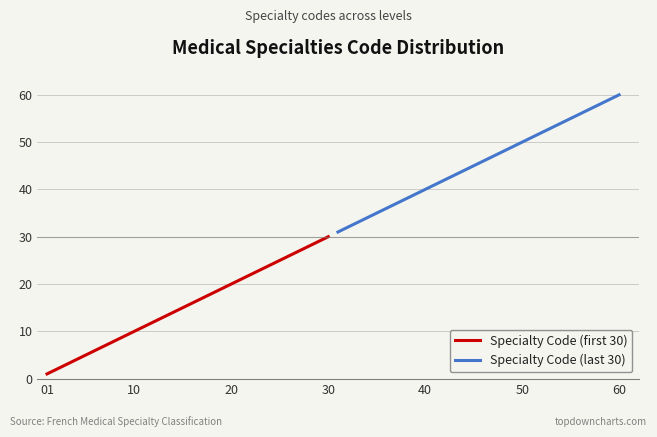

What are all the series names shown in the legend?

Specialty Code (first 30), Specialty Code (last 30)